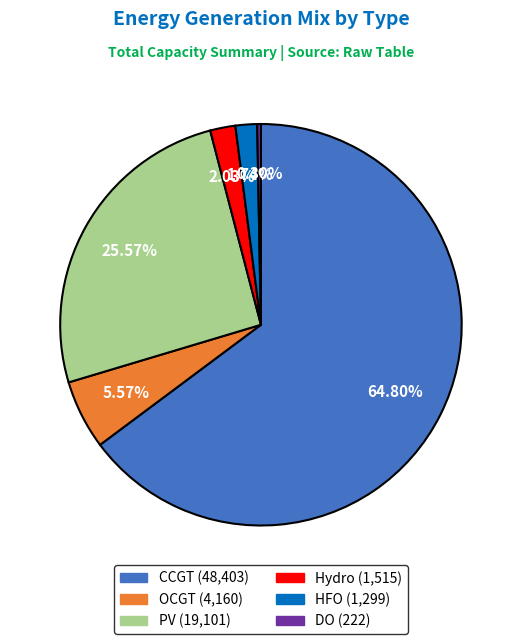

Does any single category account for the majority?

Yes